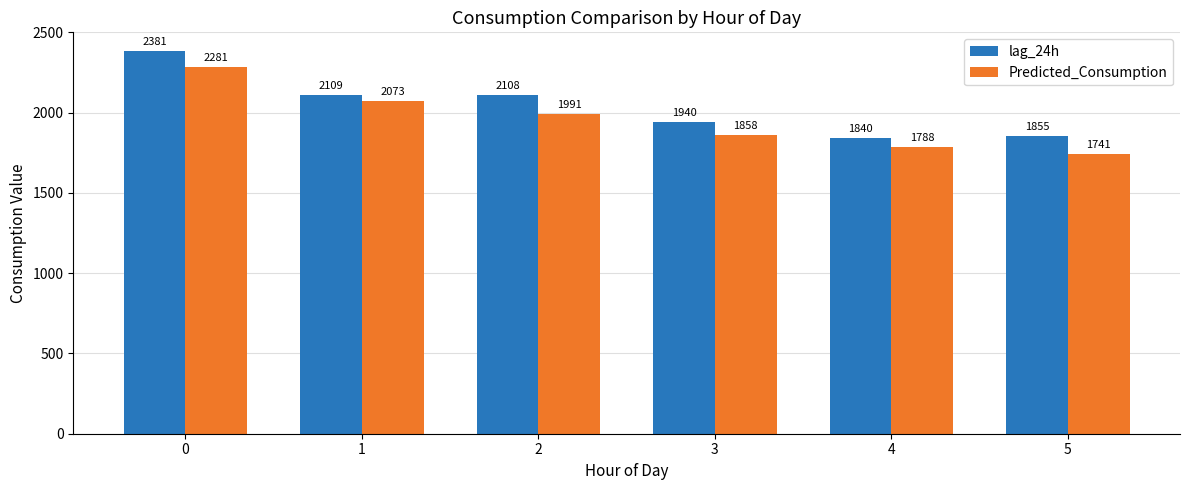

What is the spread (max minus min) of values at 3?

81.9